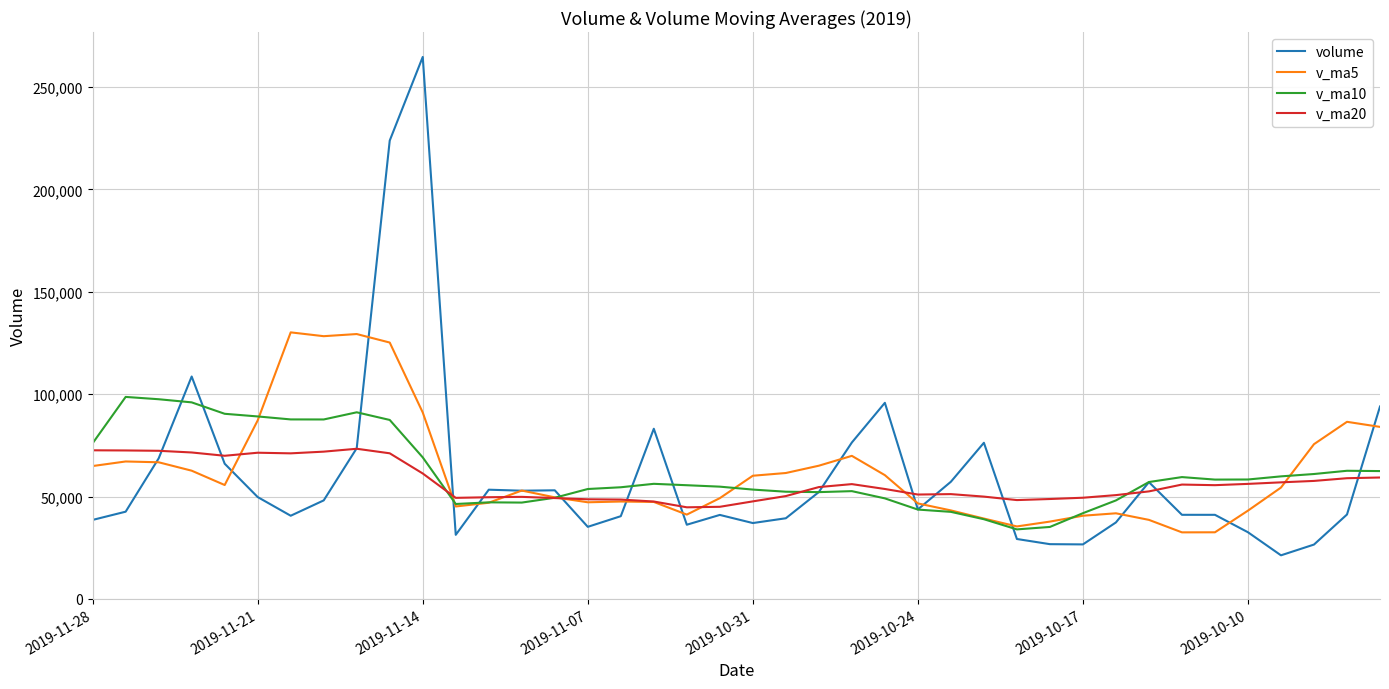

Which series has the largest range (max minus min)?

volume